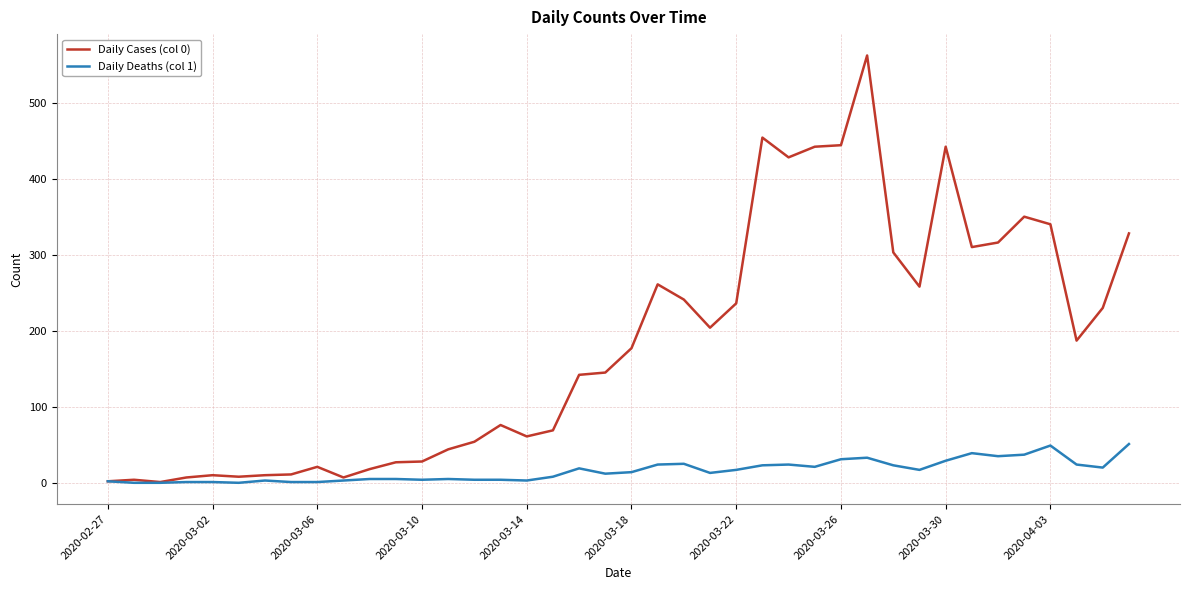

List the series in order of their peak value, highest first.

Daily Cases (col 0), Daily Deaths (col 1)